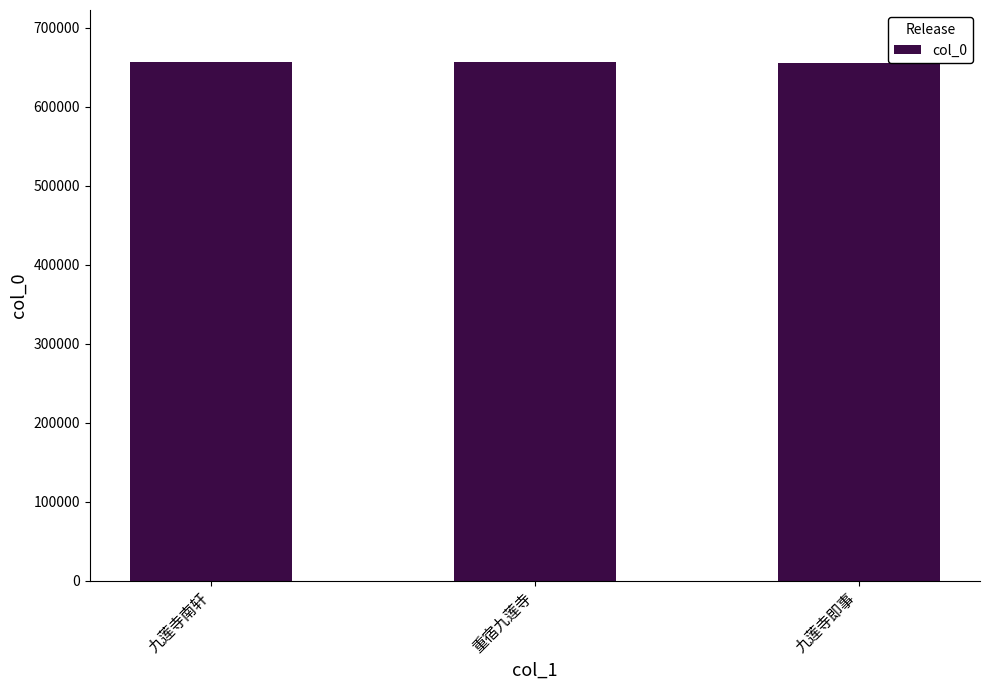

How many bars are there in total?

3